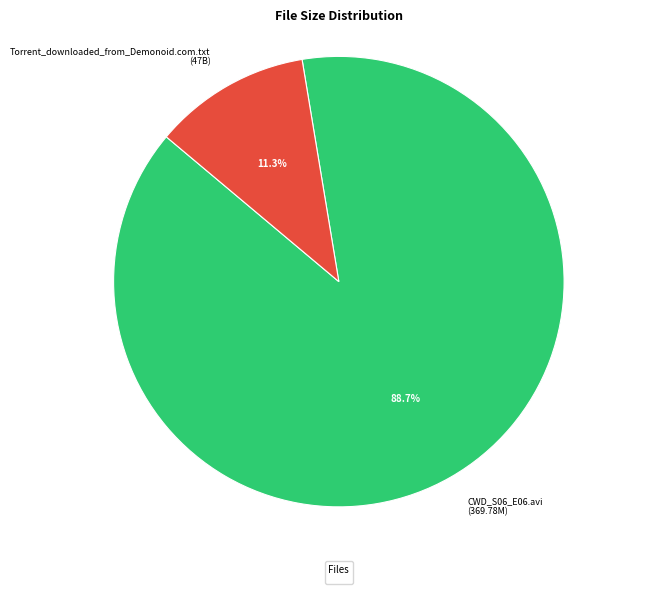

Count the number of slices in the pie.

2